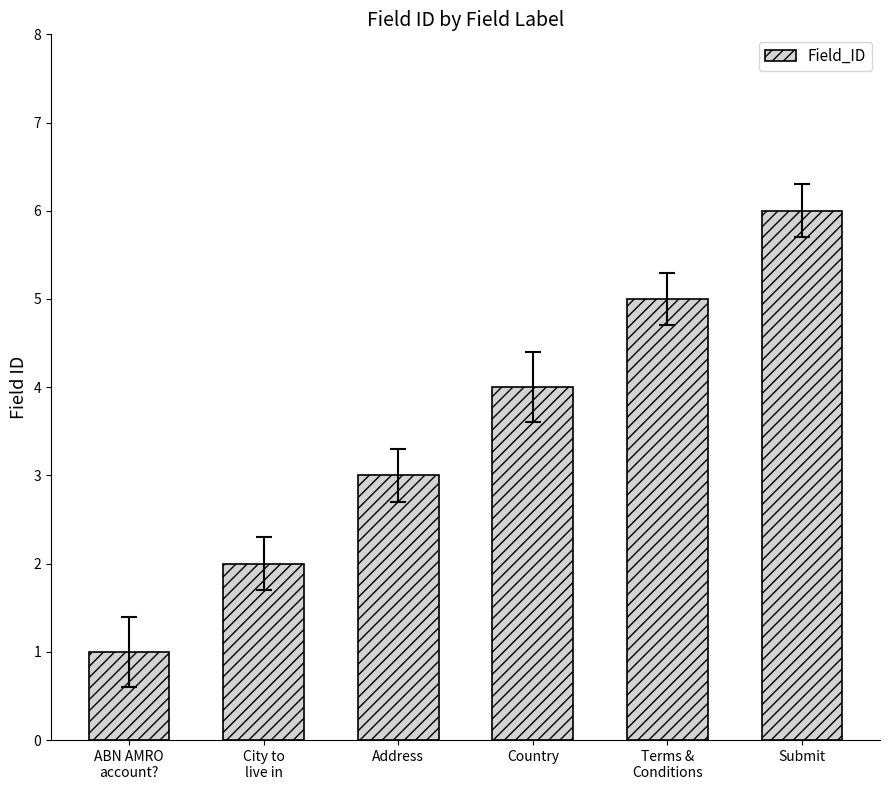

What is the difference between the maximum and second lowest values?

4